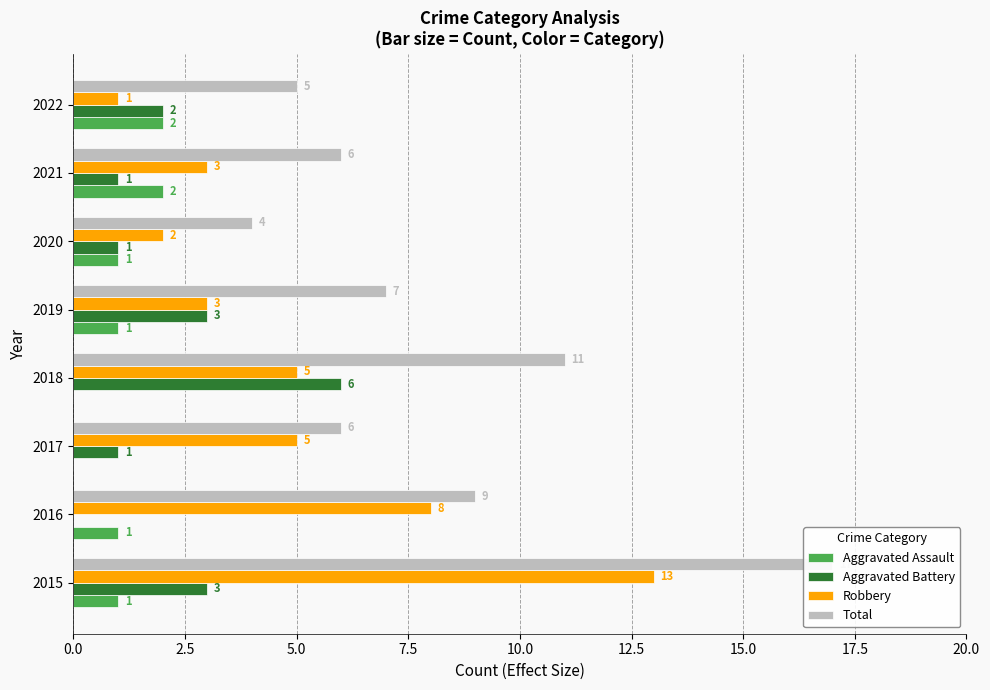

Rank the series at 2017 from lowest to highest value.

Aggravated Assault, Aggravated Battery, Robbery, Total